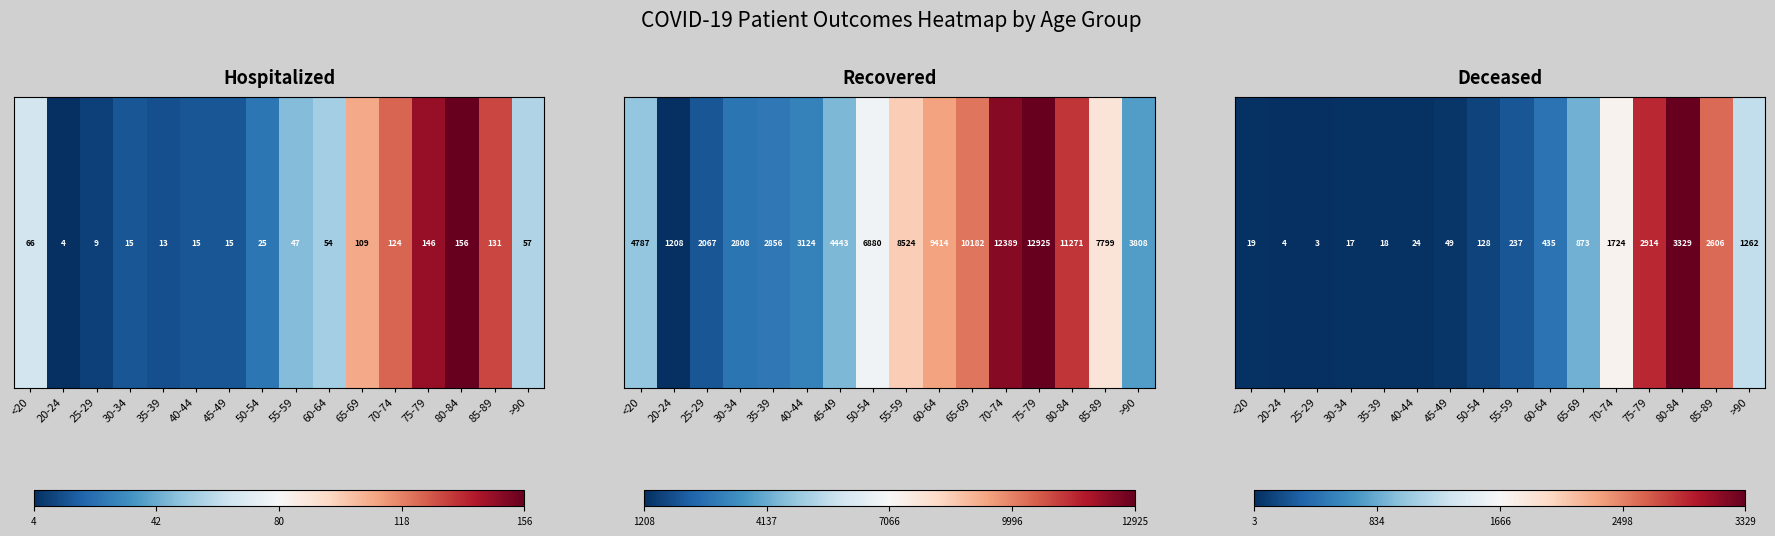

The chart shows a value of -0.5 at 60-64. True or false?

False